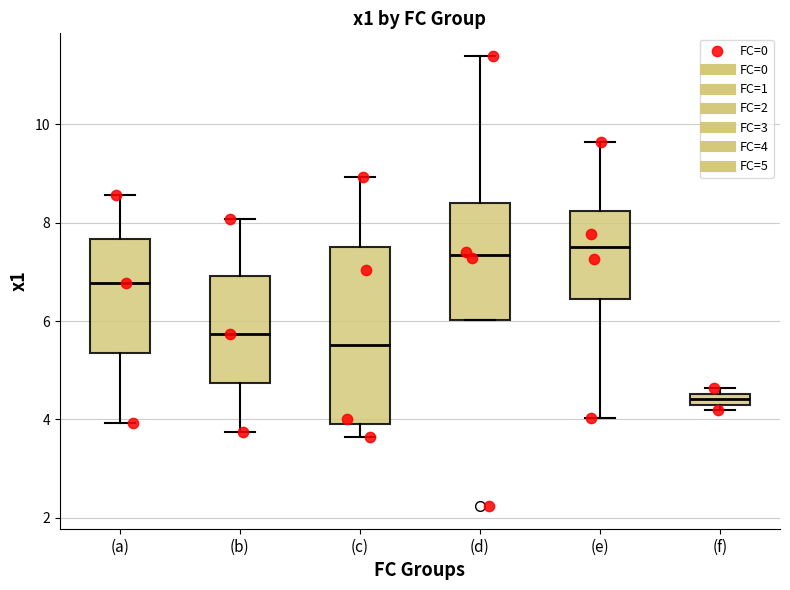

Where does the upper whisker of the box for (a) end on the y-axis? The values are not printed on the chart, so give them approximately, as read against the axis.

8.6